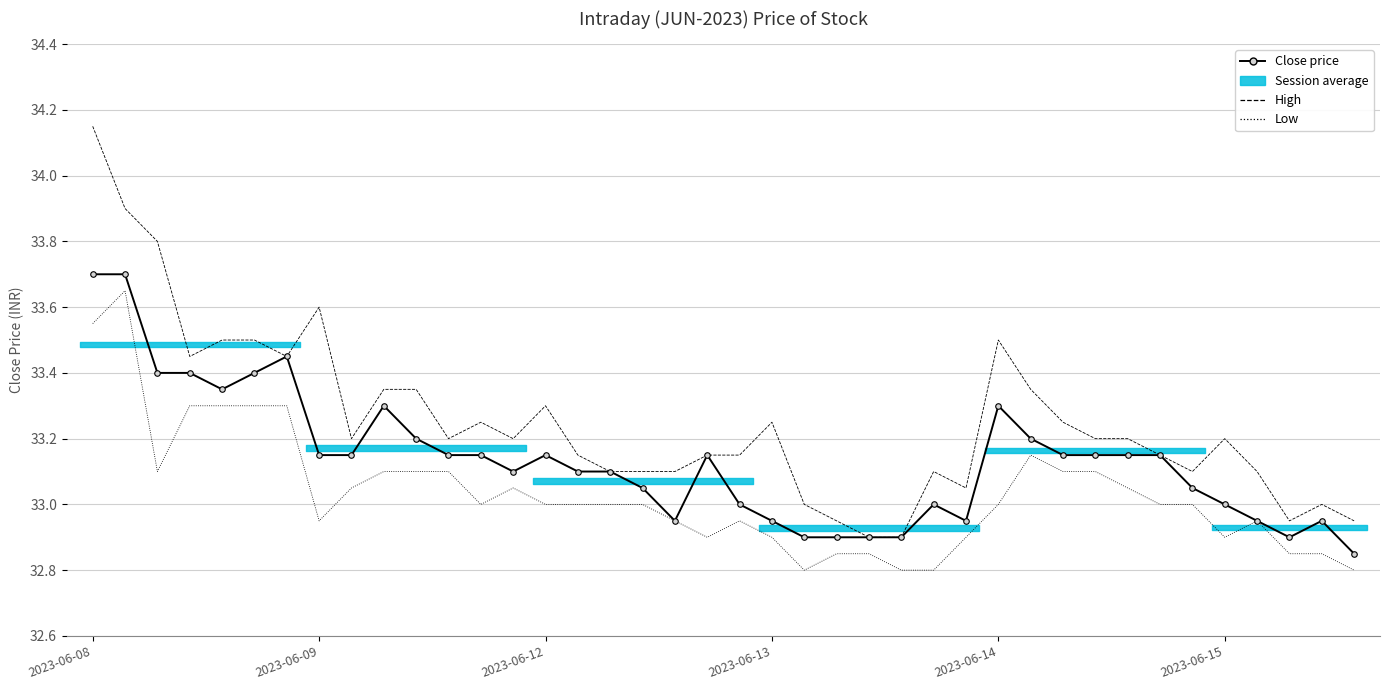

True or false: Low and Close price cross at least once.

False